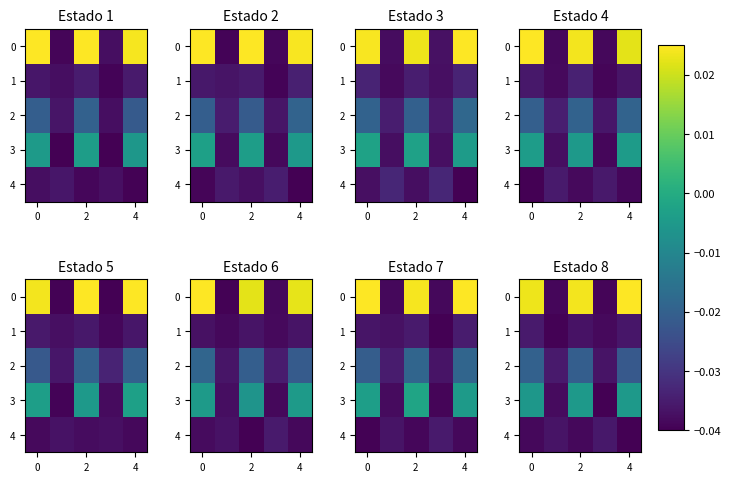

Count the number of categories in the chart.

5